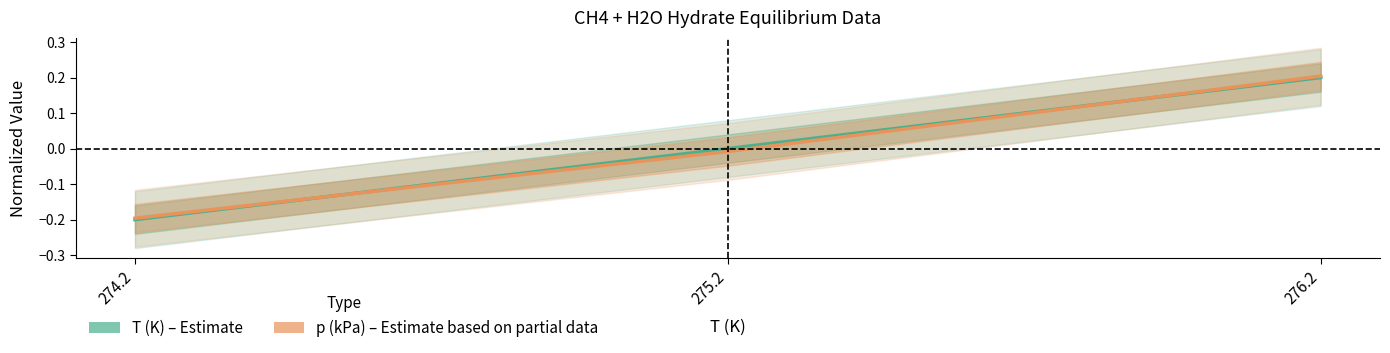

Reading right to left, transcribe all the data shown in this chart.

T (K): 0.2	0.0	-0.2
p (kPa): 0.2	-0.0	-0.2